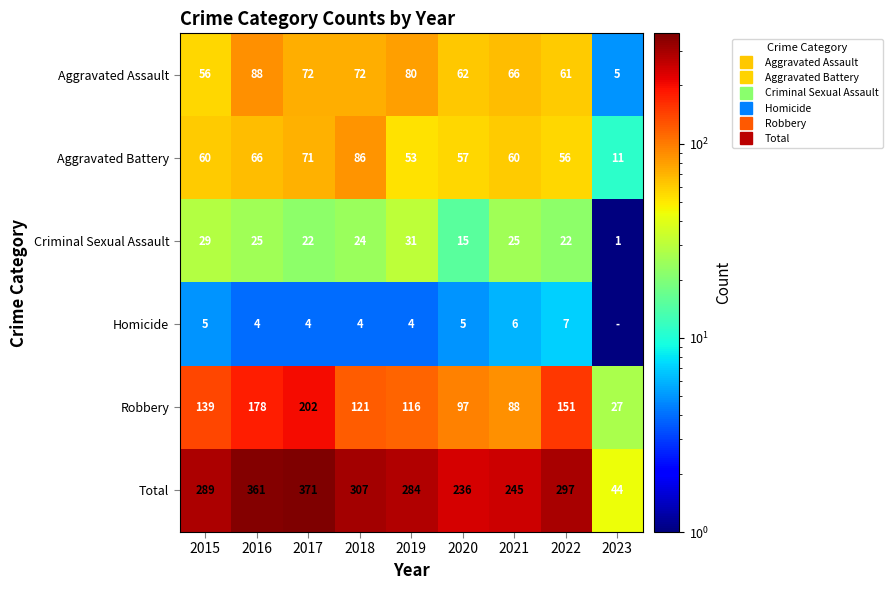

List the series in order of their peak value, lowest first.

Homicide, Criminal Sexual Assault, Aggravated Battery, Aggravated Assault, Robbery, Total